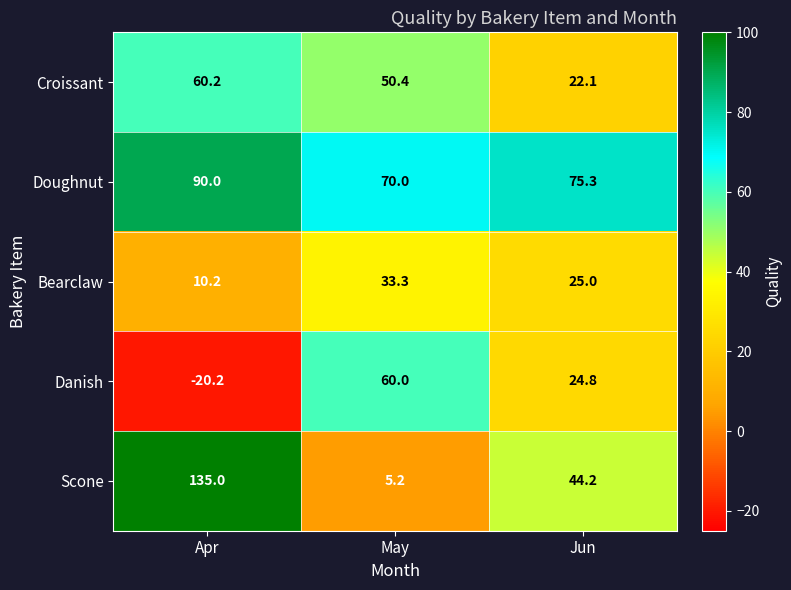

What is the highest value of the Scone series?

135.0